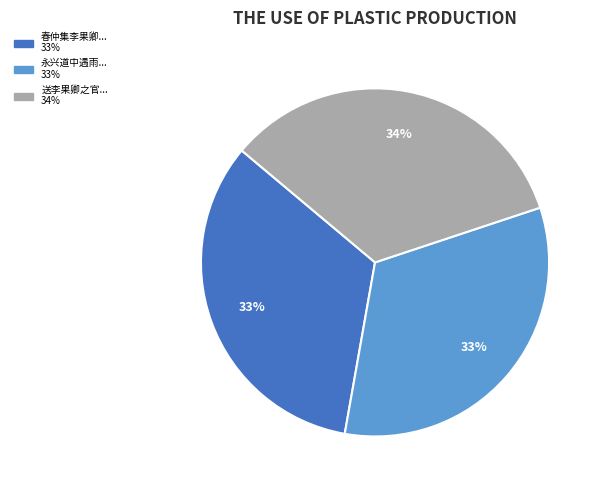

How many segments does this pie chart have?

3